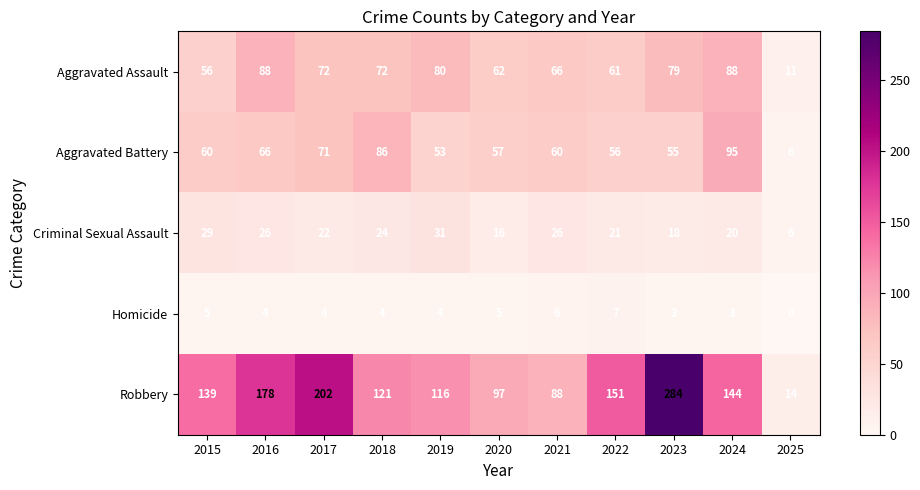

Which series has the largest range (max minus min)?

Robbery